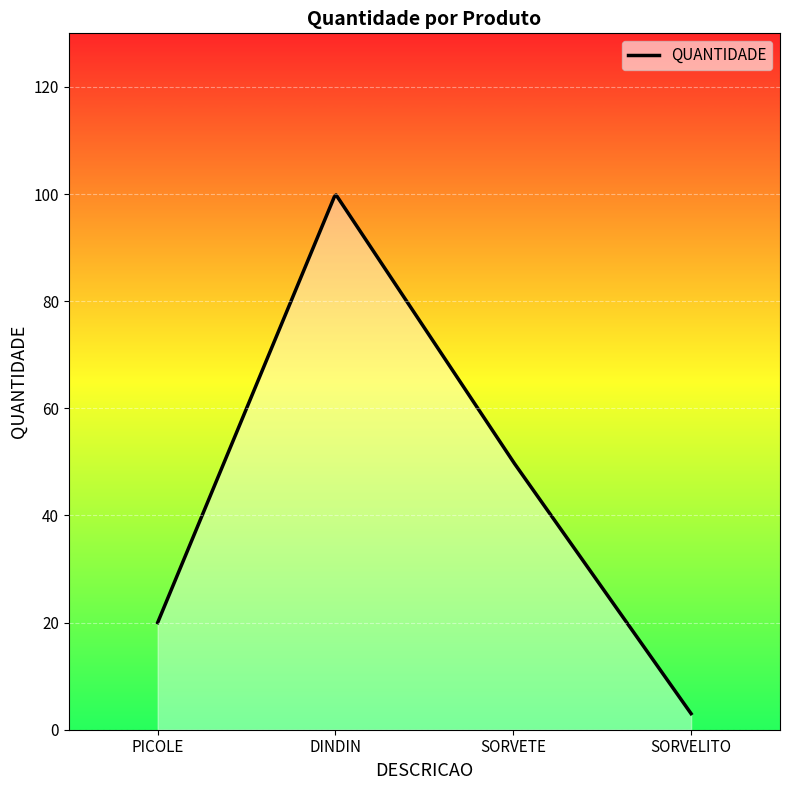

What is the smallest value displayed?

3.0